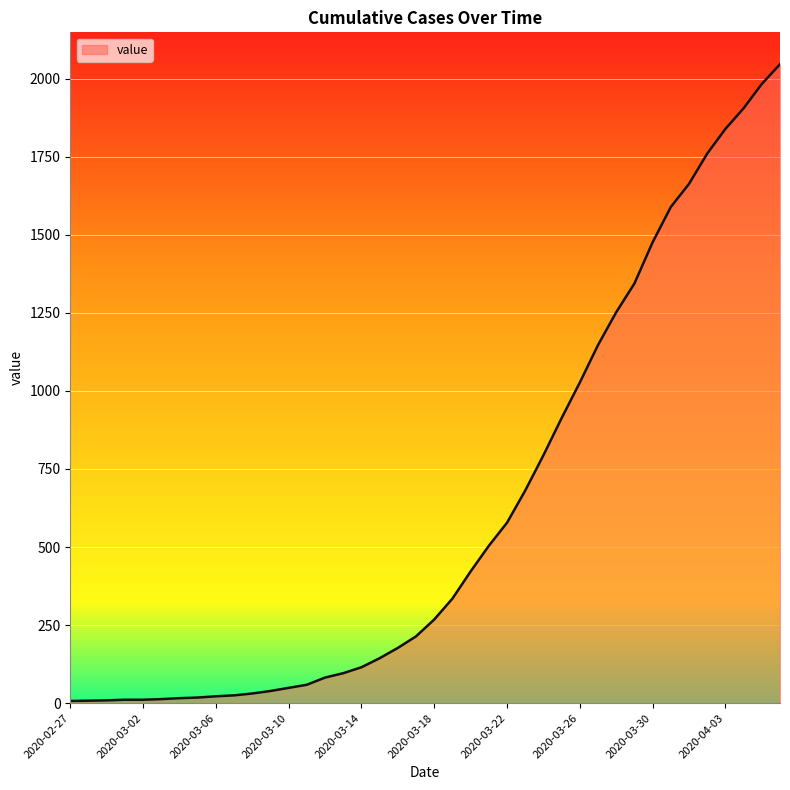

What is the maximum value shown in the chart?

2046